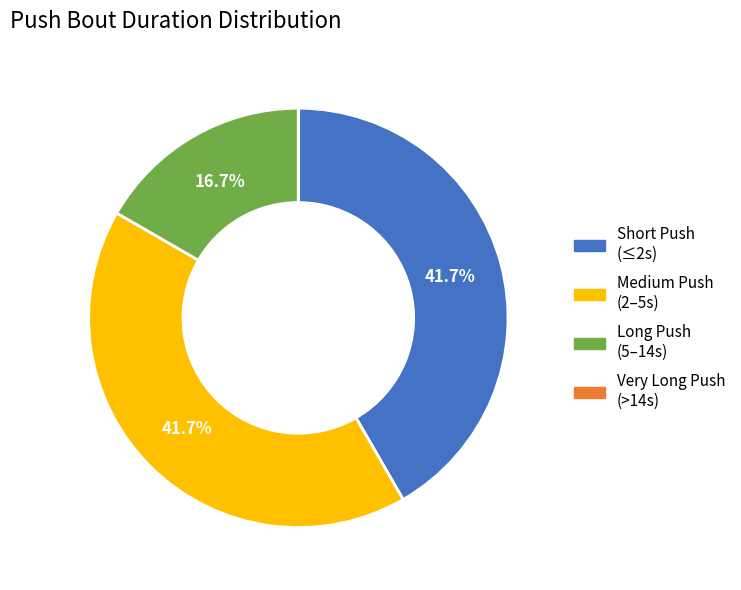

Does any single category account for the majority?

No